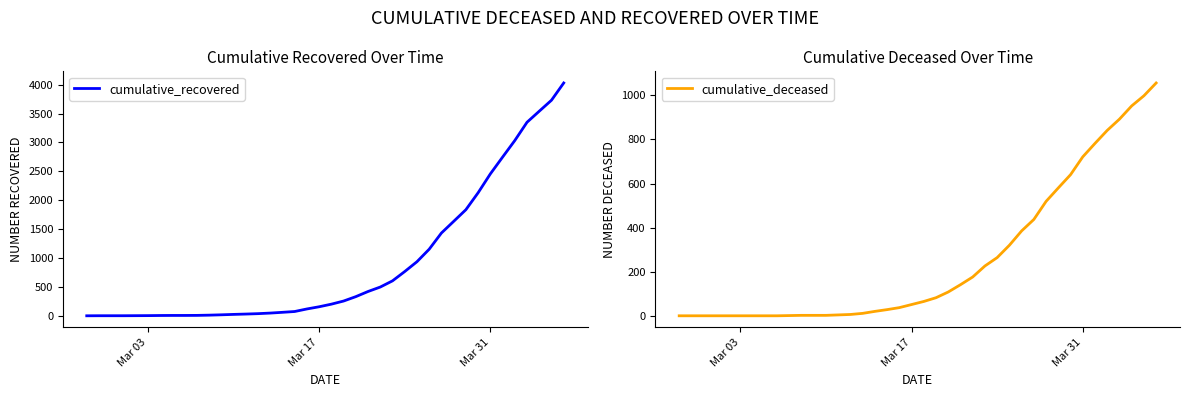

Rank the series by their maximum value, from lowest to highest.

cumulative_deceased, cumulative_recovered